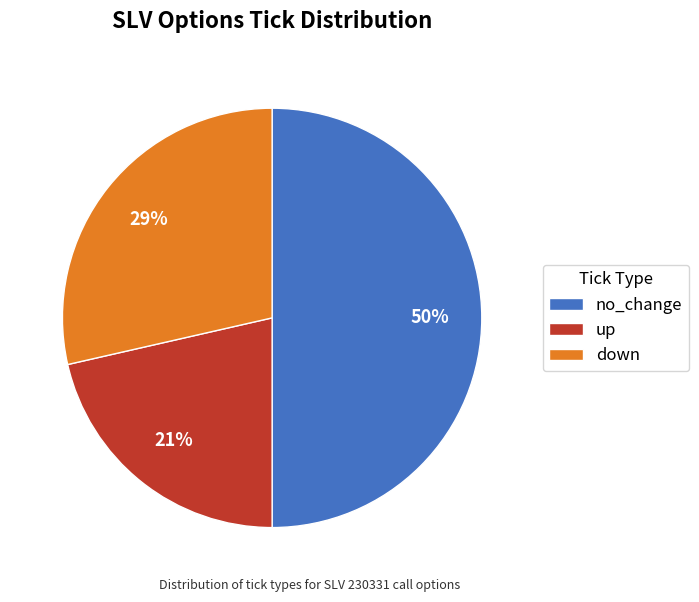

What is the largest slice in the pie chart?

no_change